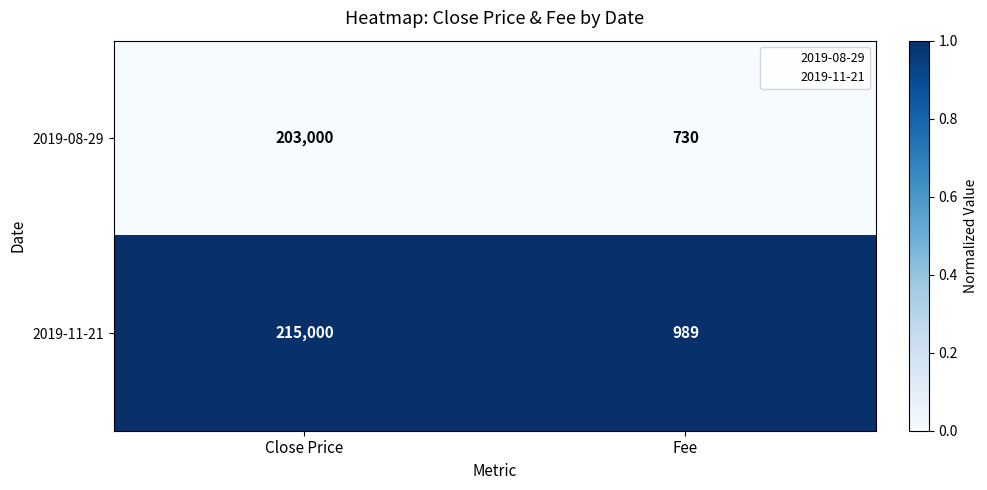

What value does the 2019-08-29 series have at Close Price, to the nearest 10?

203000